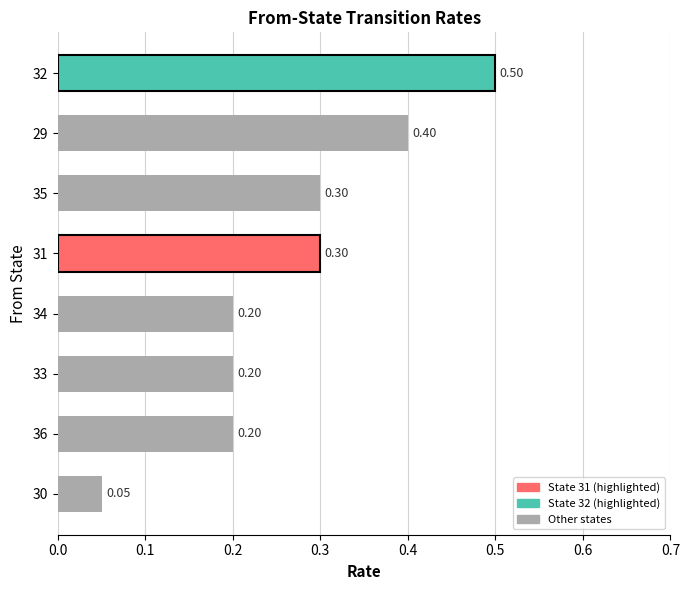

What is the change in value from 31 to 32?

+0.2